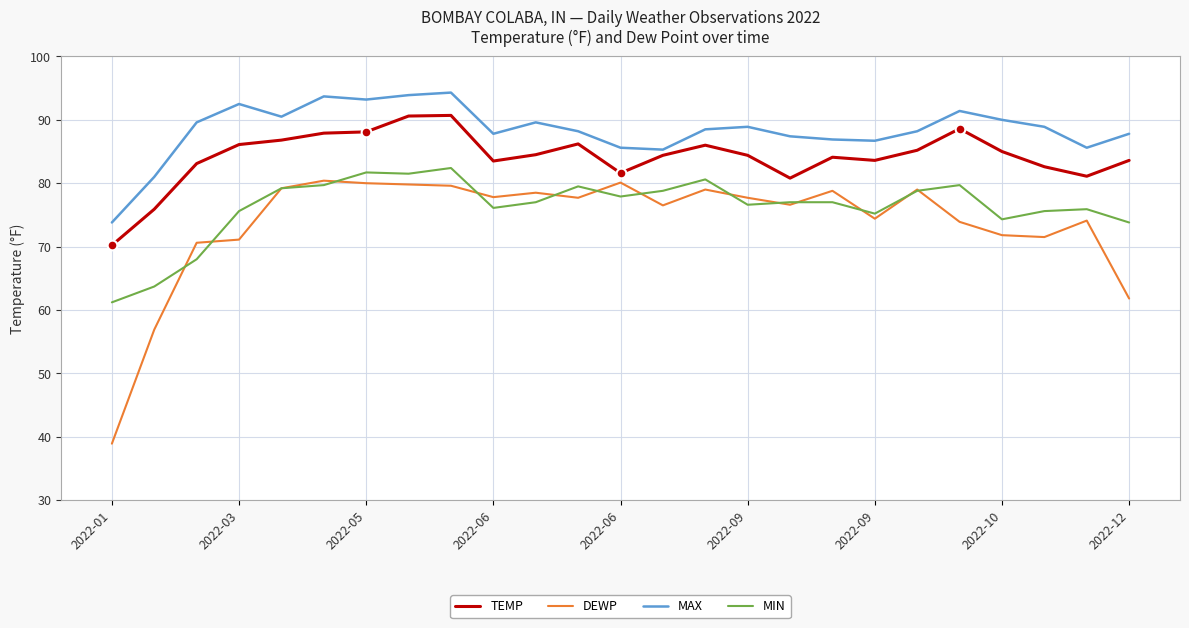

Which series has the widest spread of values?

DEWP